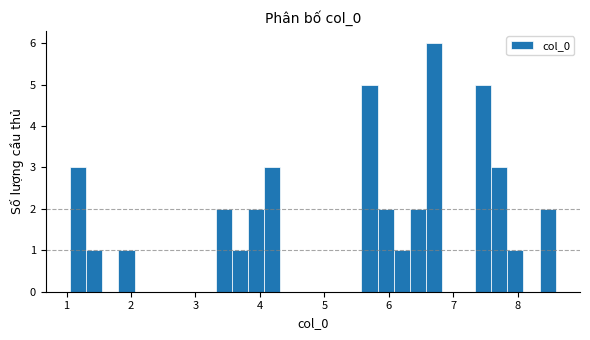

Around what value on the x-axis is the tallest bar? Give the approximate position of its centre, as read against the axis.

6.7